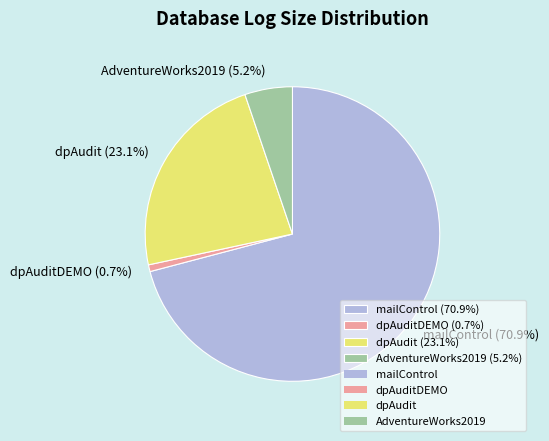

Do mailControl (70.9%) and dpAudit (23.1%) together represent more than half of the pie?

Yes